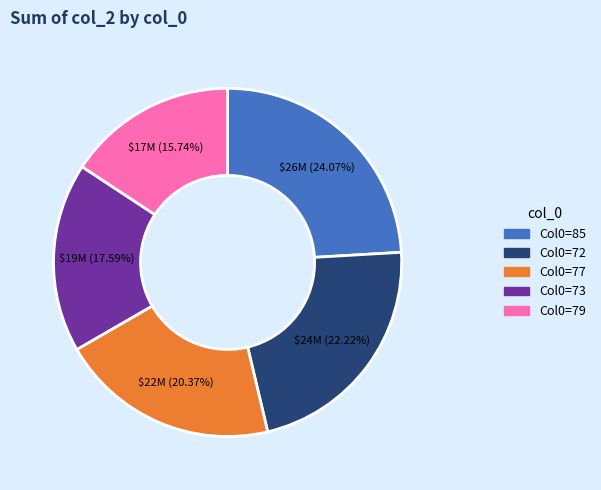

Count the number of slices in the pie.

5